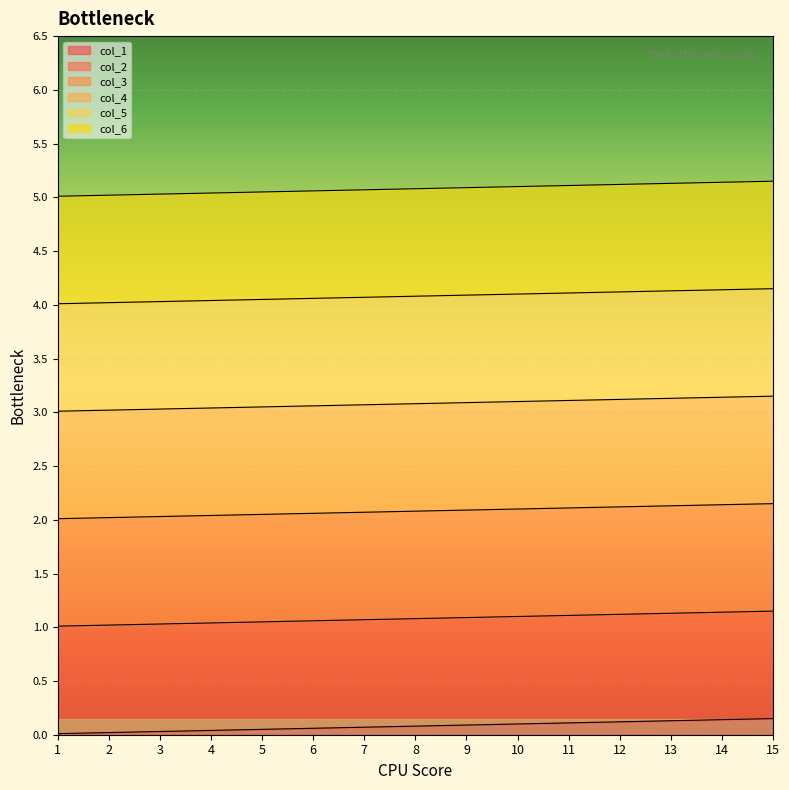

What is the value of the col_6 point at the 13th from the left?

5.1